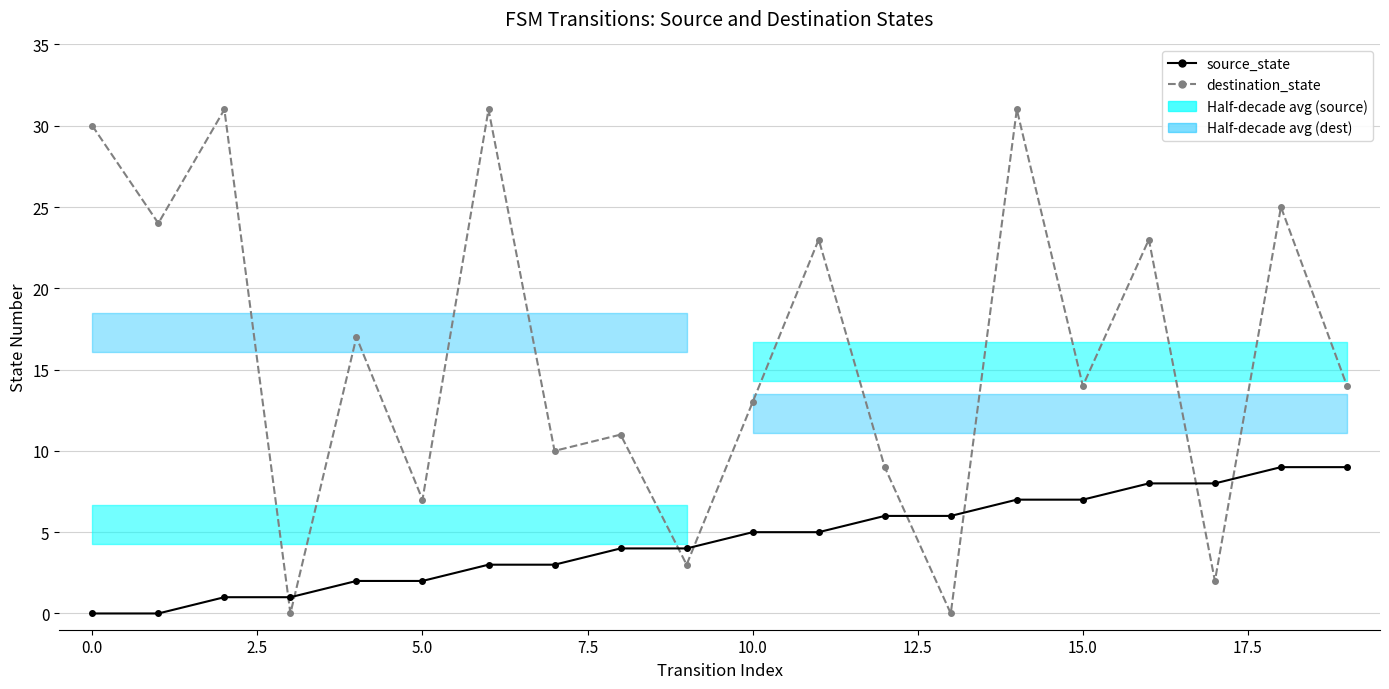

Reading left to right, transcribe all the data shown in this chart.

source_state: 0	0	1	1	2	2	3	3	4	4	5	5	6	6	7	7	8	8	9	9
destination_state: 30	24	31	0	17	7	31	10	11	3	13	23	9	0	31	14	23	2	25	14